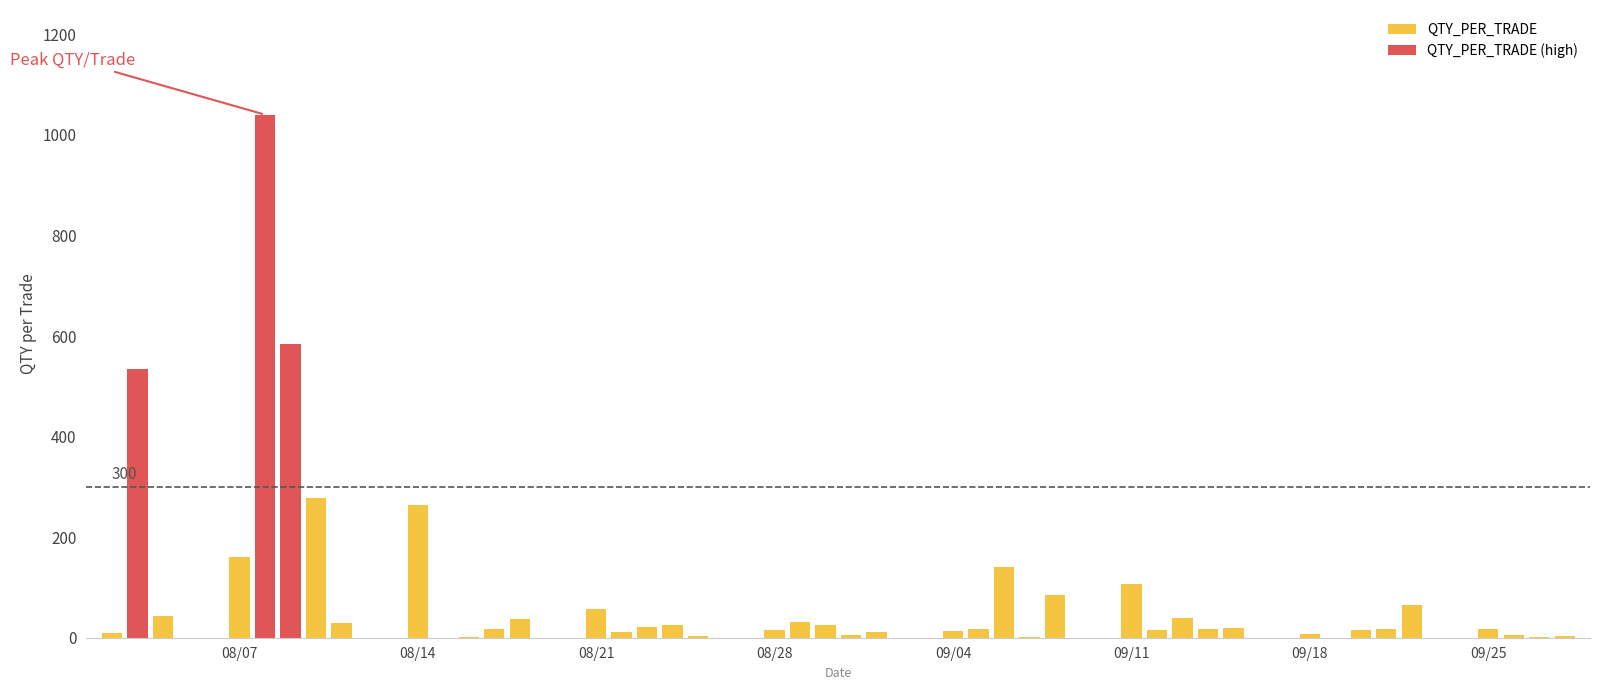

What is the value of the 28th bar from the left?

106.0